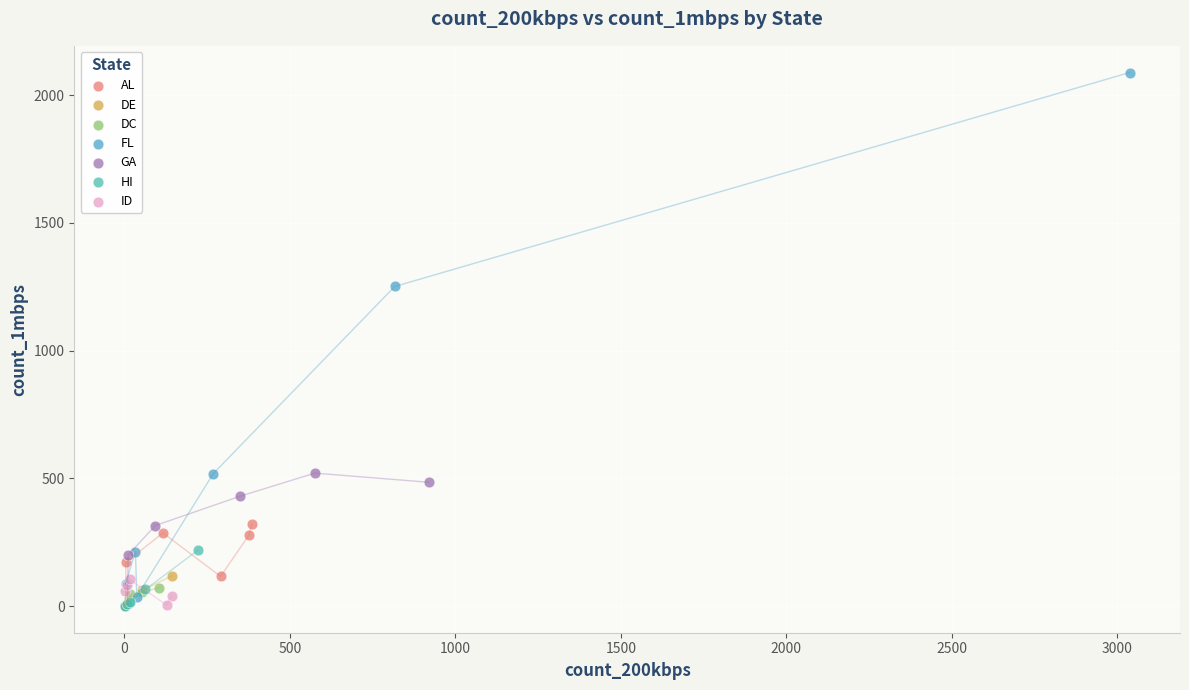

Which series reaches the maximum Y coordinate?

FL